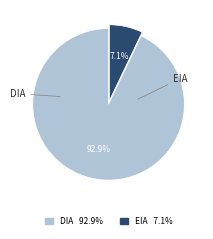

To the nearest percent, what is the average slice percentage?

50%